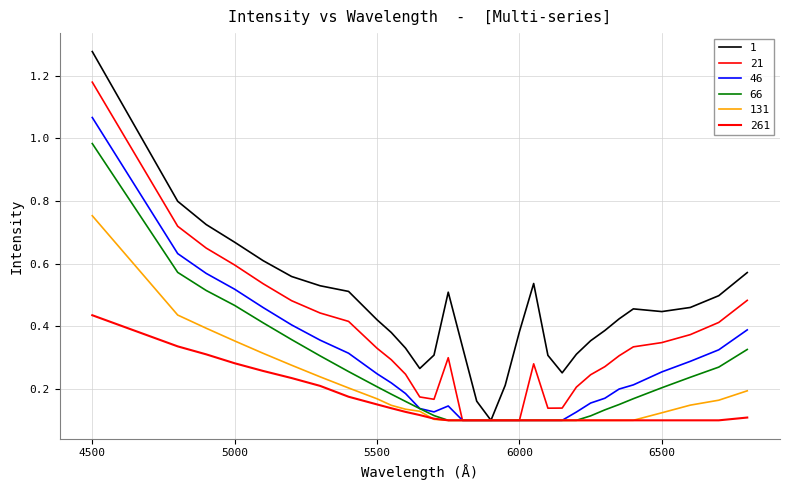

What is the value of the 66 point at the 7th from the left?

0.3